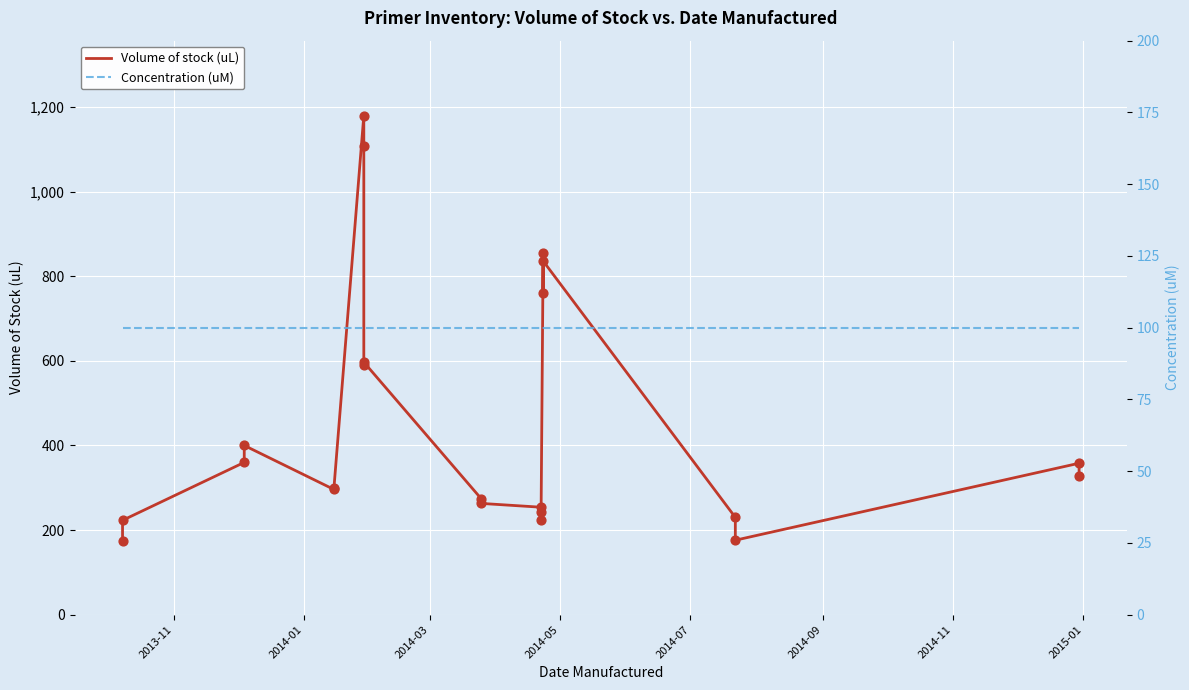

What are all the series names shown in the legend?

Volume of stock (uL), Concentration (uM)